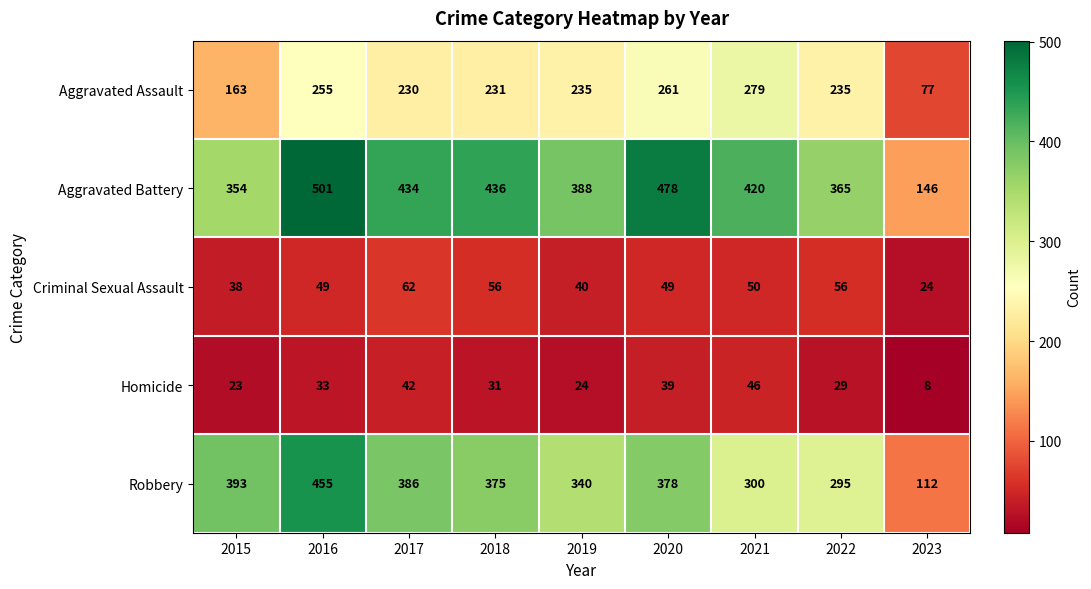

What is the difference between the highest and lowest values at 2016?

468